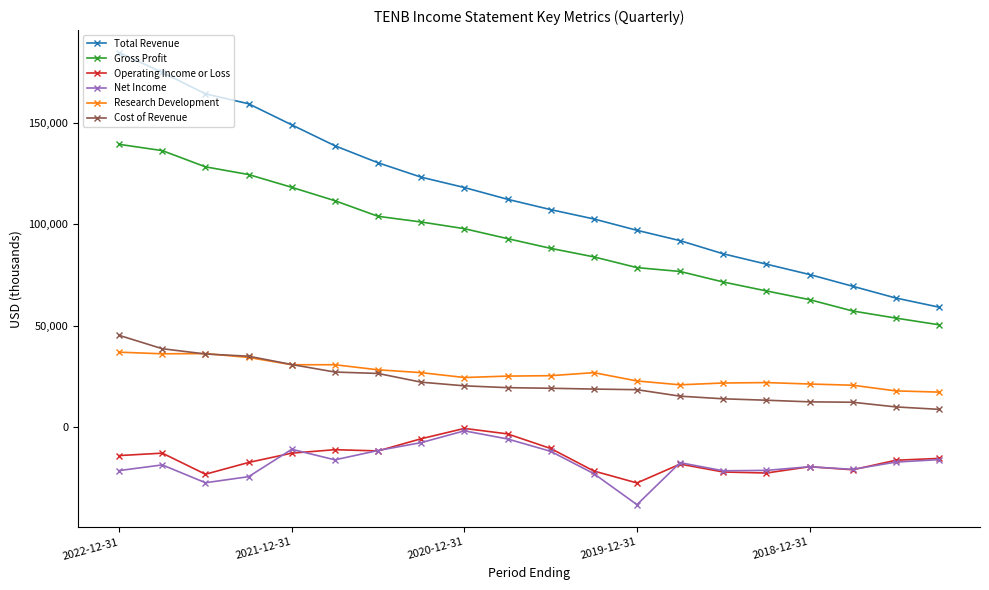

Which series has the largest total across all categories?

Total Revenue